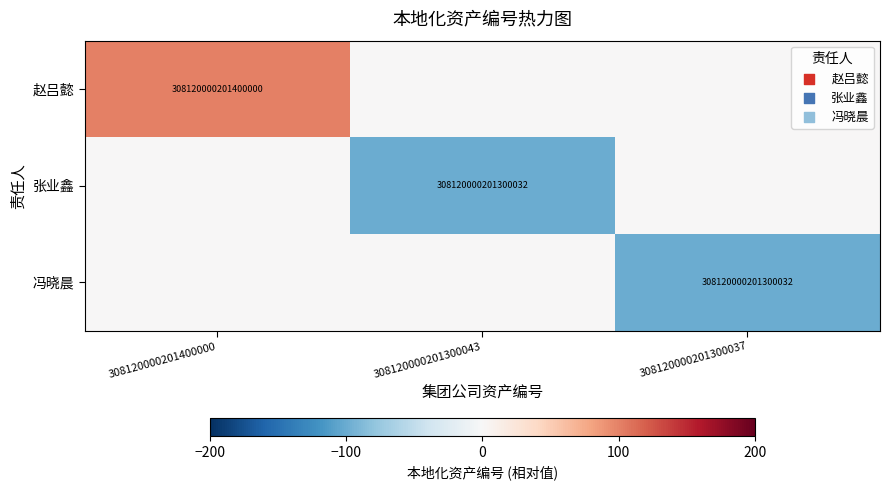

Is it true that 赵吕懿 equals 526927013599312640 at 308120000201400000?

False